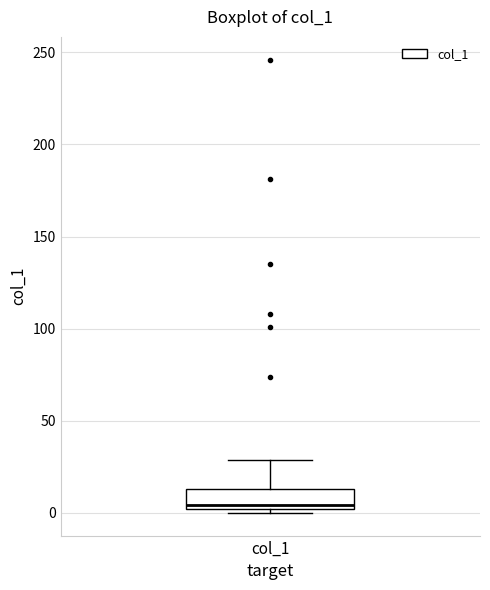

Where does the upper whisker of the box for col_1 end on the y-axis? The values are not printed on the chart, so give them approximately, as read against the axis.

30